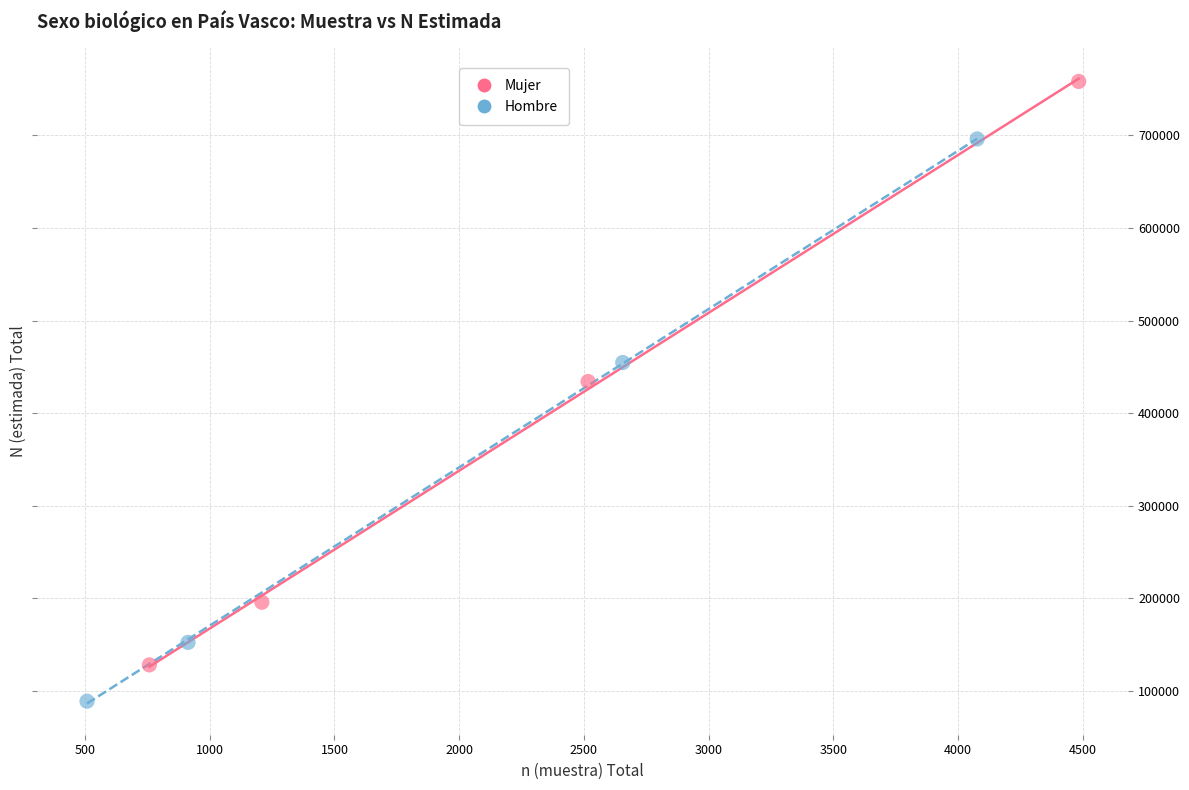

What are all the series names shown in the legend?

Mujer, Hombre